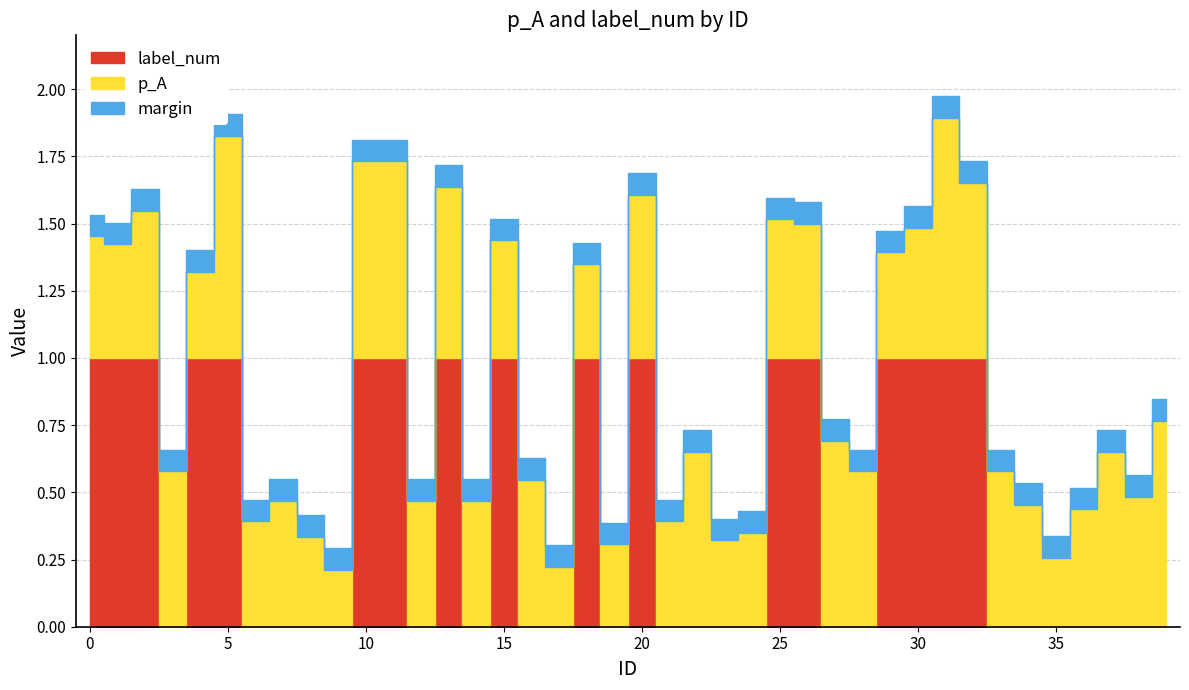

What is the spread (max minus min) of values at 9?

0.2